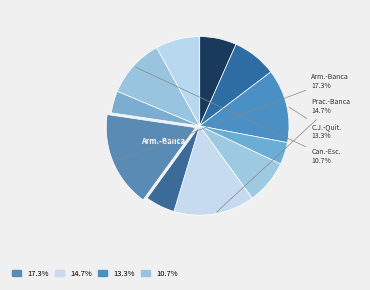

Is there any slice that represents more than half of the pie?

No